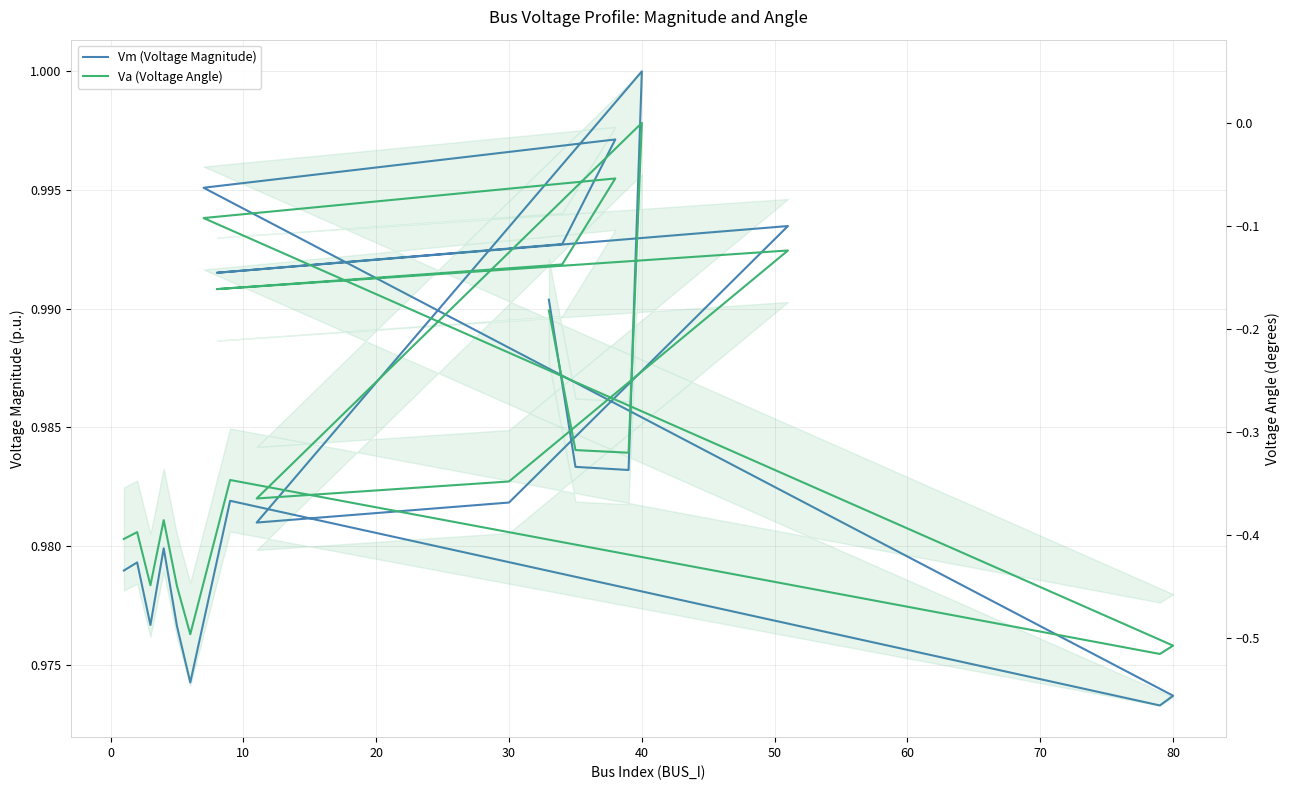

Which series has the largest range (max minus min)?

Va (Voltage Angle)